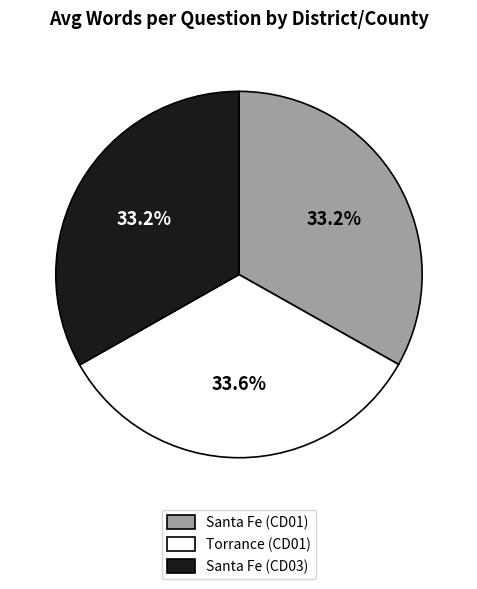

Does any single category account for the majority?

No